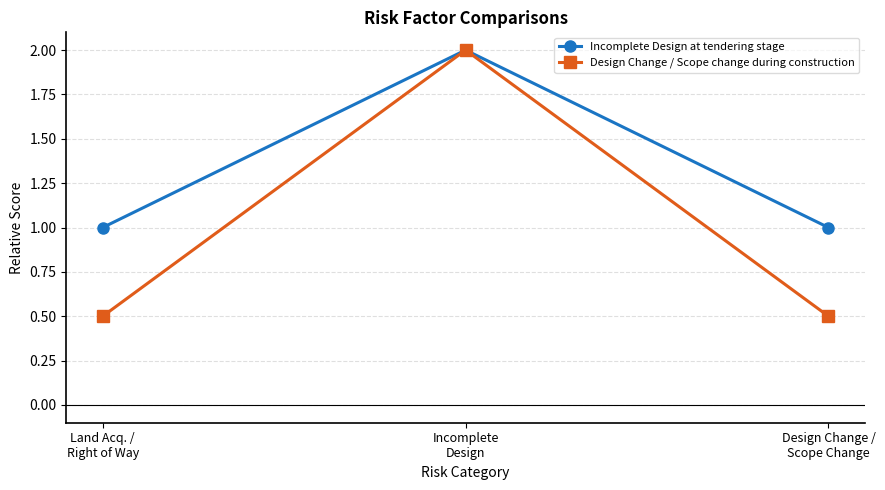

What is the sum of all Design Change / Scope change during construction values?

3.0